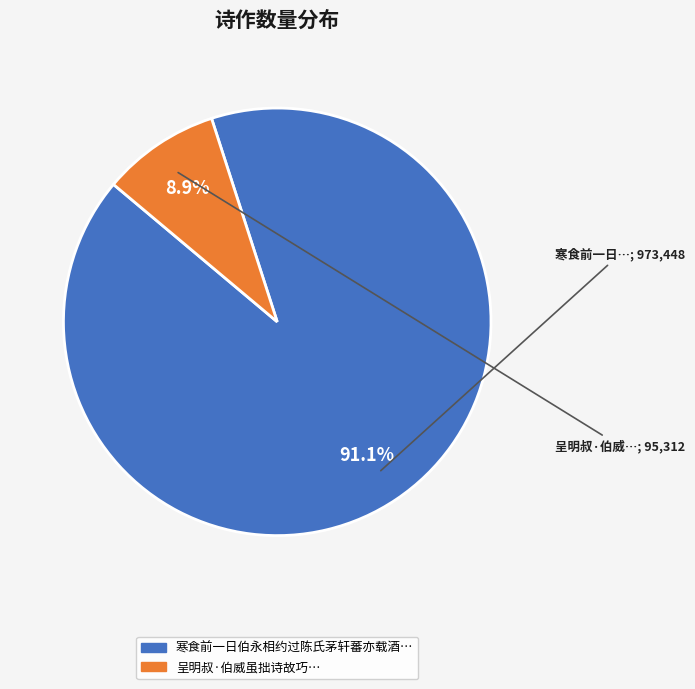

Does any single category account for the majority?

Yes